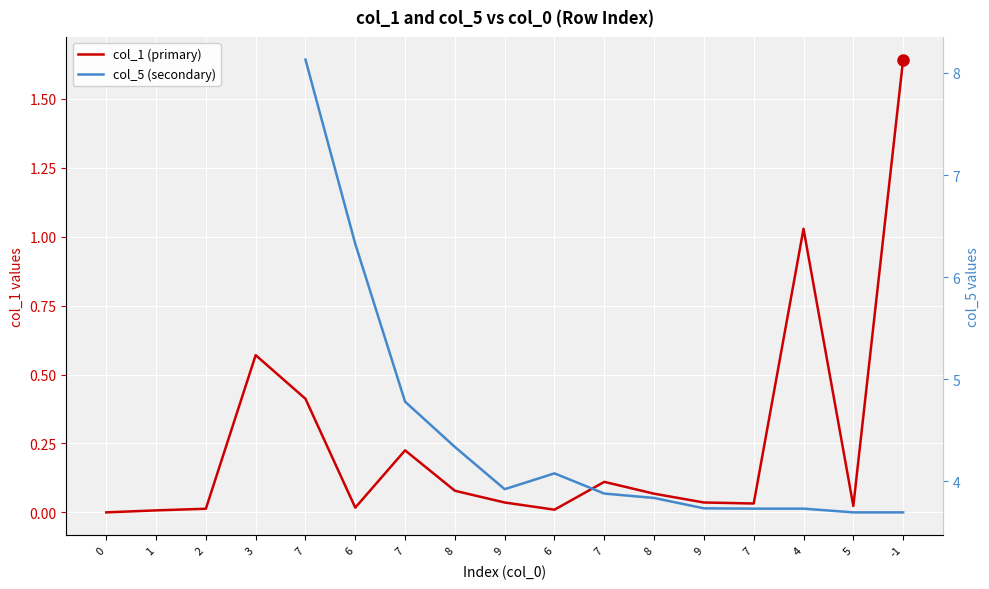

What is the difference between the values at 7 and 7?

0.2